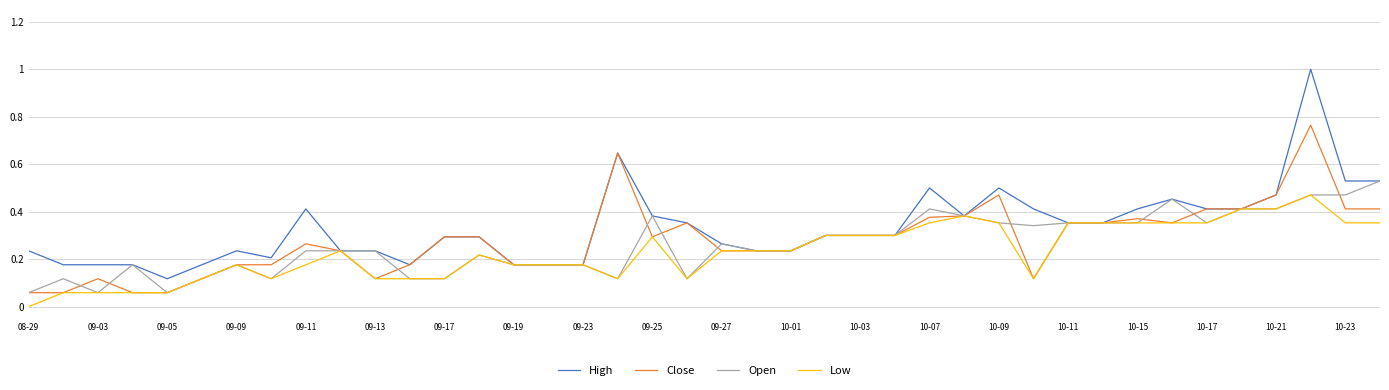

List the series in order of their peak value, highest first.

High, Close, Open, Low